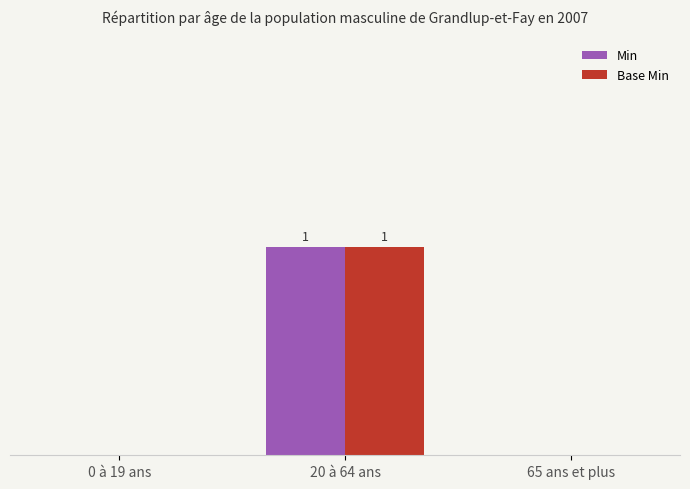

Reading left to right, transcribe all the data shown in this chart.

Min: 0	1	0
Base Min: 0	1	0